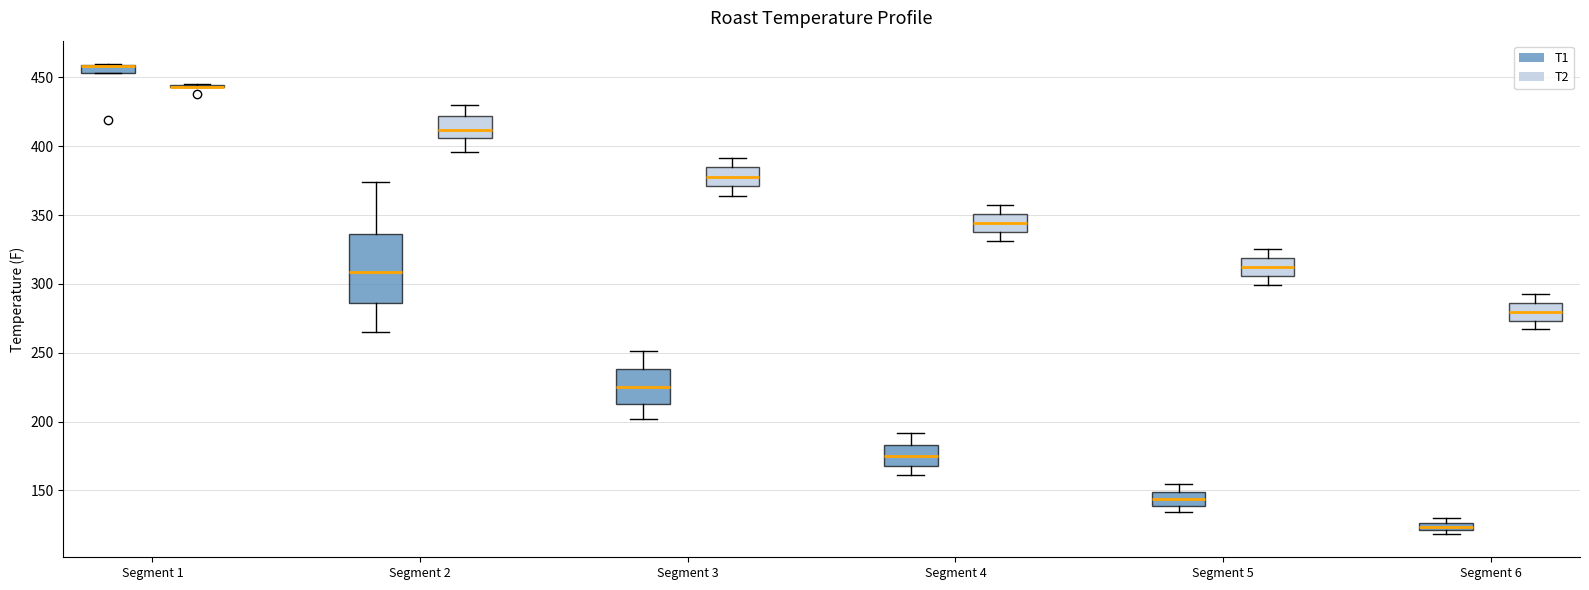

Comparing the boxes themselves (not the whiskers), which one is the tallest?

Segment 2 (T1)